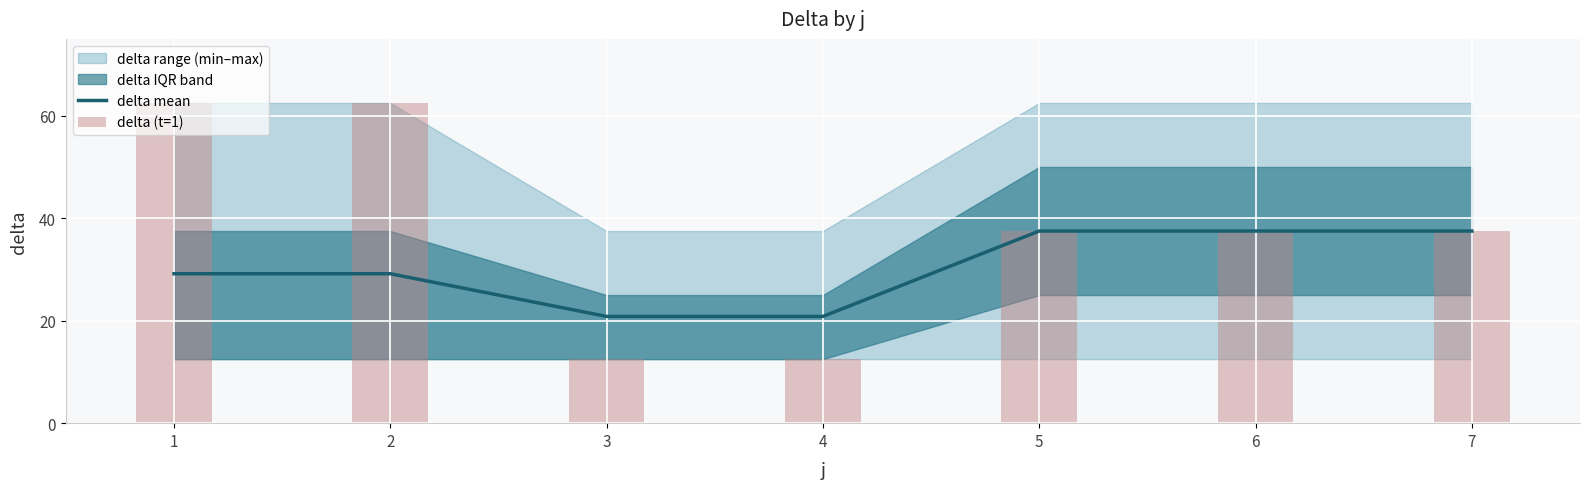

Reading right to left, list all the values displayed in this chart.

delta mean: 37.5	37.5	37.5	20.8	20.8	29.2	29.2
delta (t=1): 37.5	37.5	37.5	12.5	12.5	62.5	62.5